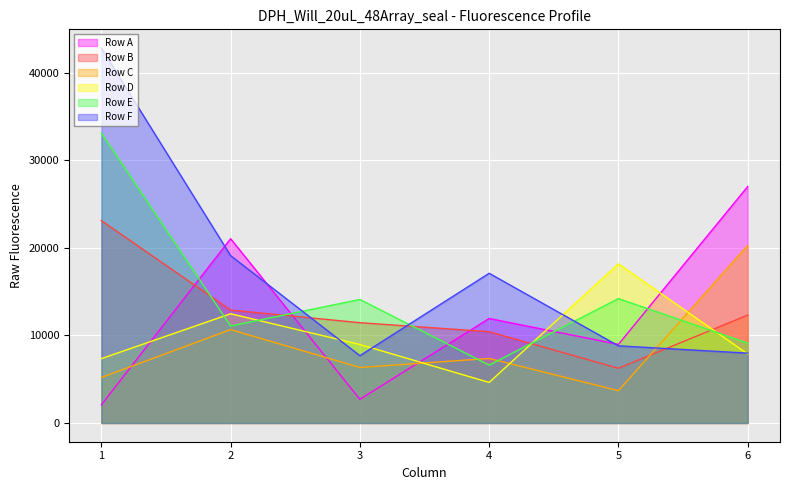

Reading left to right, extract all data points from this chart.

Row A: 2065	21028	2705	11926	8969	26982
Row B: 23099	12889	11447	10417	6245	12314
Row C: 5189	10658	6335	7365	3686	20262
Row D: 7340	12467	8958	4626	18162	7880
Row E: 33091	11070	14097	6605	14197	9118
Row F: 42788	19098	7681	17086	8805	7972